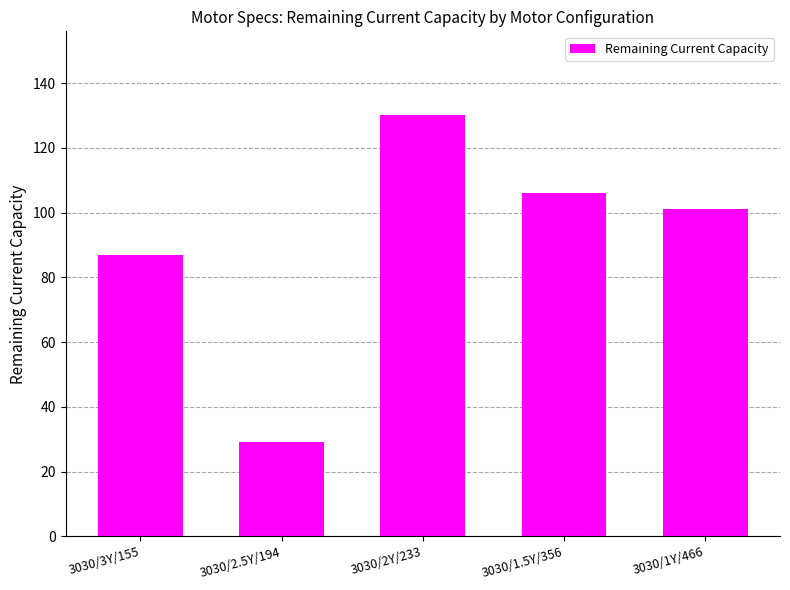

What is the value of the 1st bar from the left?

87